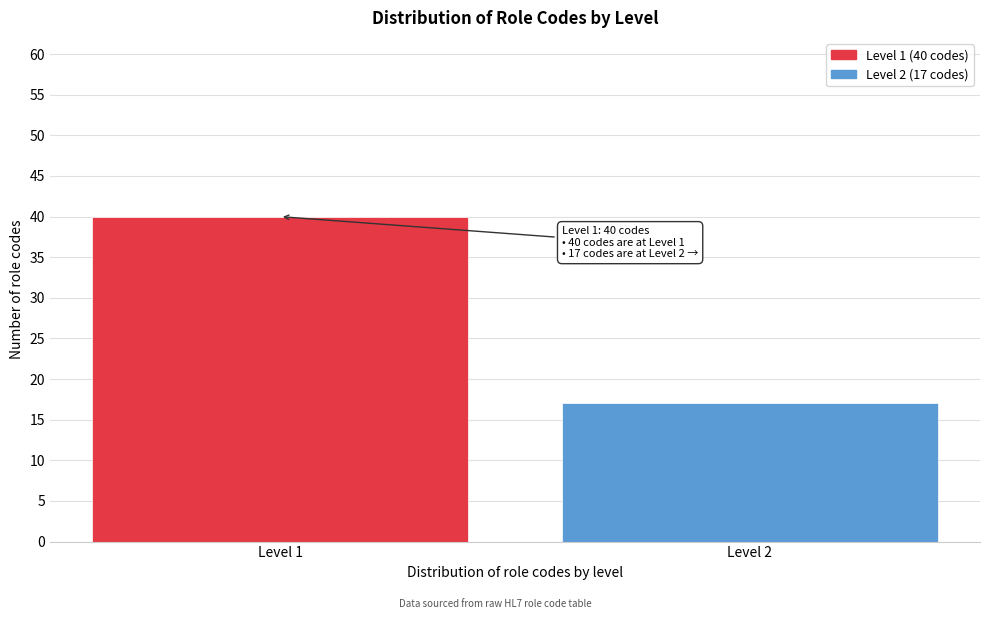

Reading left to right, extract all data points from this chart.

40	17